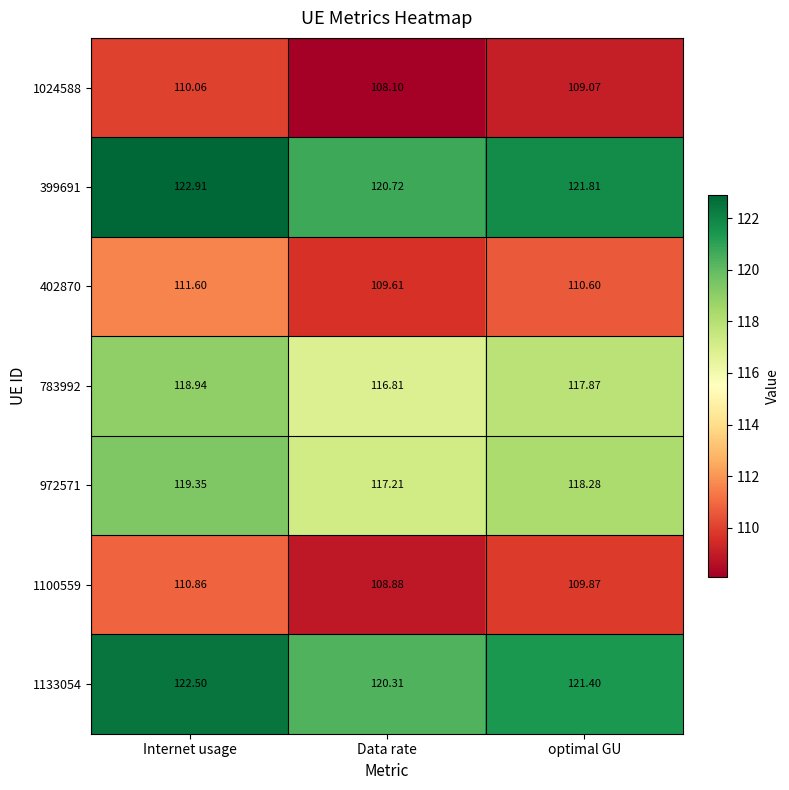

Rank the categories by 972571 value from highest to lowest.

Internet usage, optimal GU, Data rate